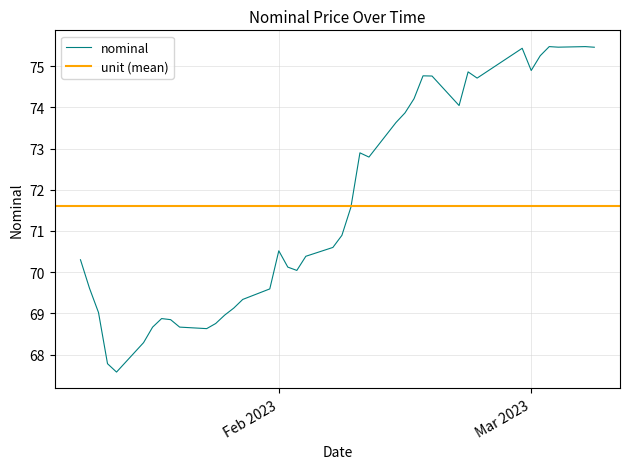

What is the highest value of the nominal series?

75.5